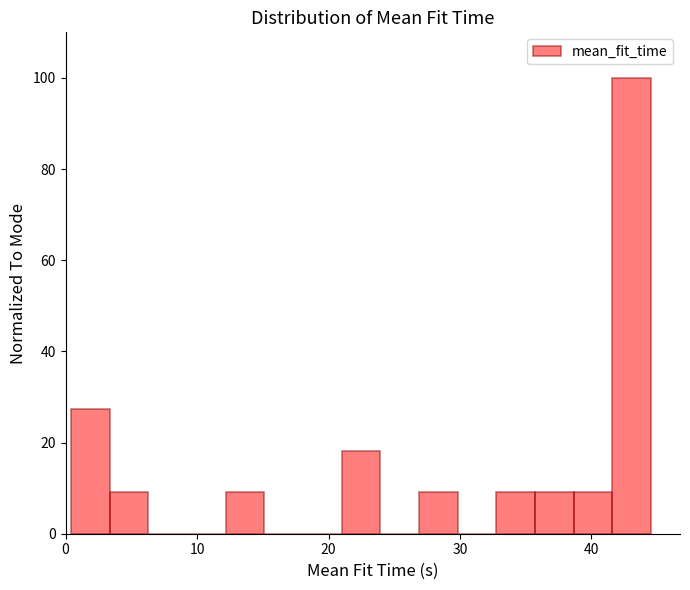

Around what value on the x-axis is the tallest bar? Give the approximate position of its centre, as read against the axis.

43